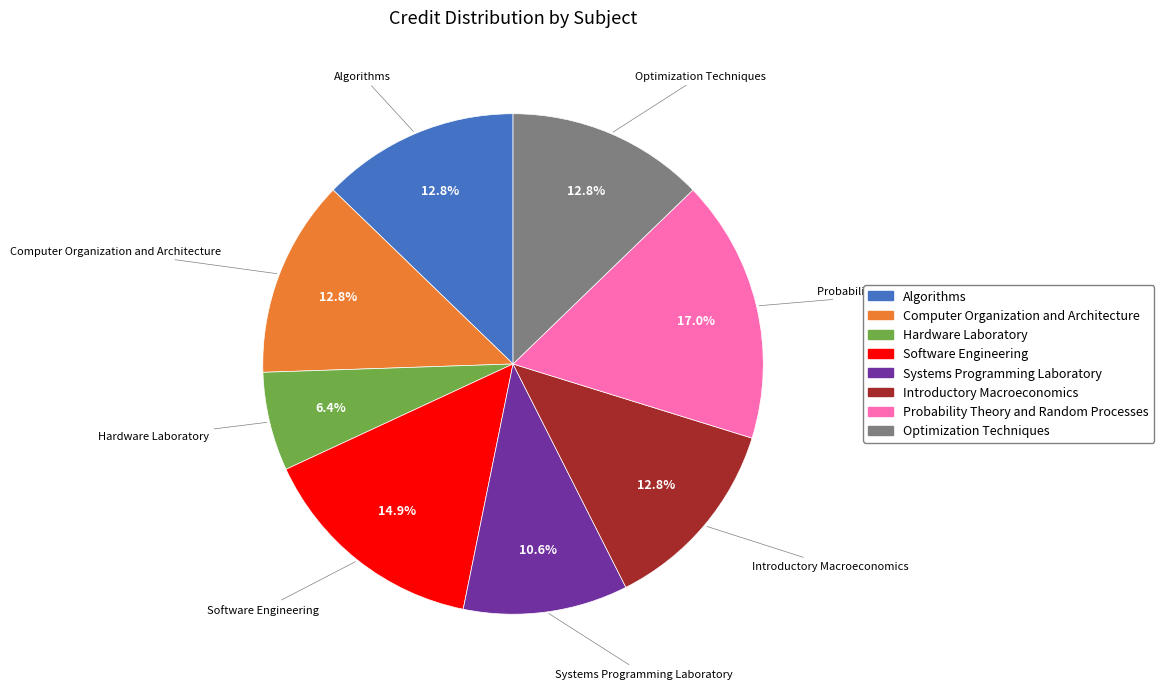

Does any single category account for the majority?

No